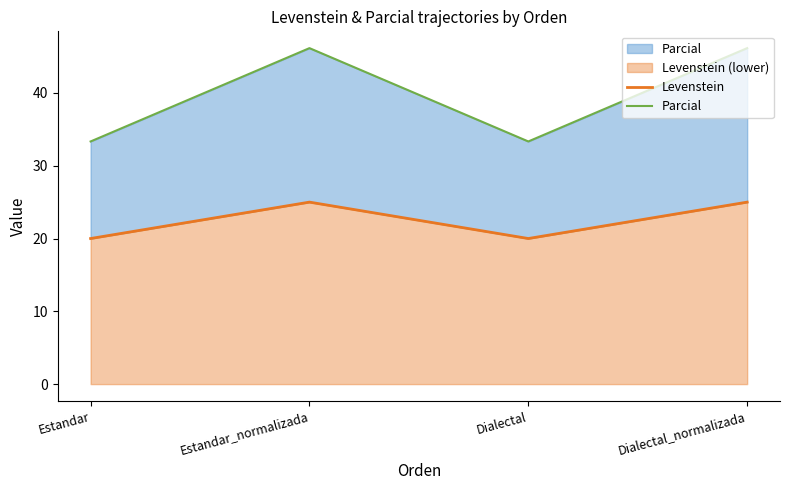

Rank the series by their maximum value, from lowest to highest.

Levenstein, Parcial